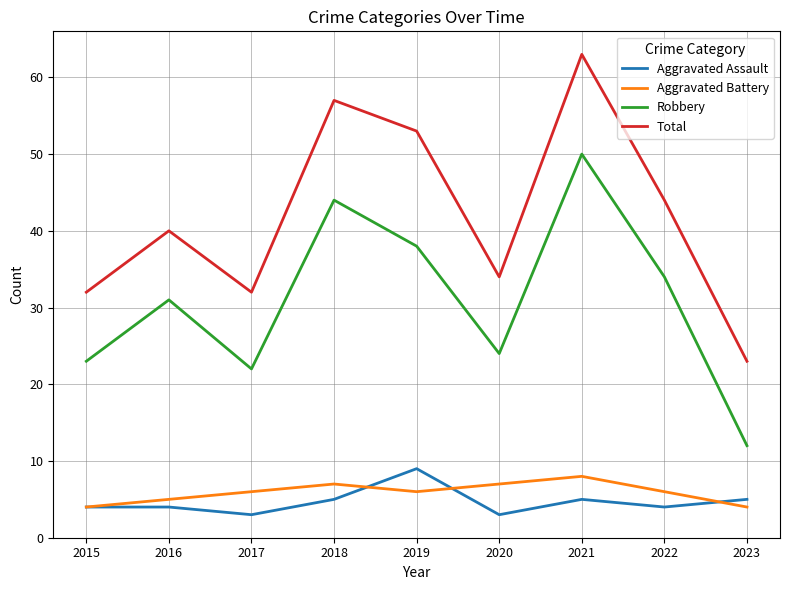

In Robbery, how many points are lower than both neighbors (excluding endpoints)?

2